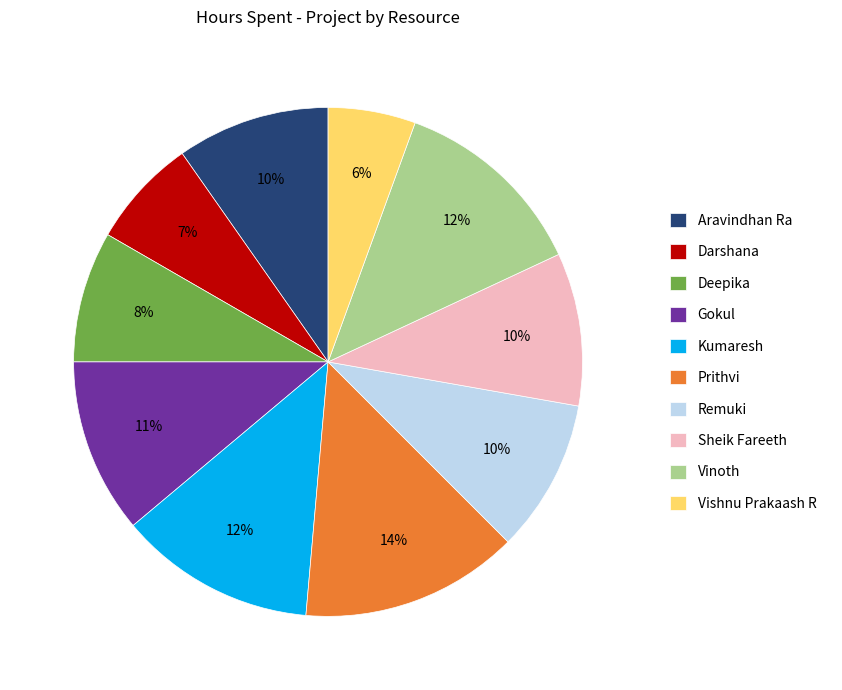

To the nearest percent, what is the average slice percentage?

10%